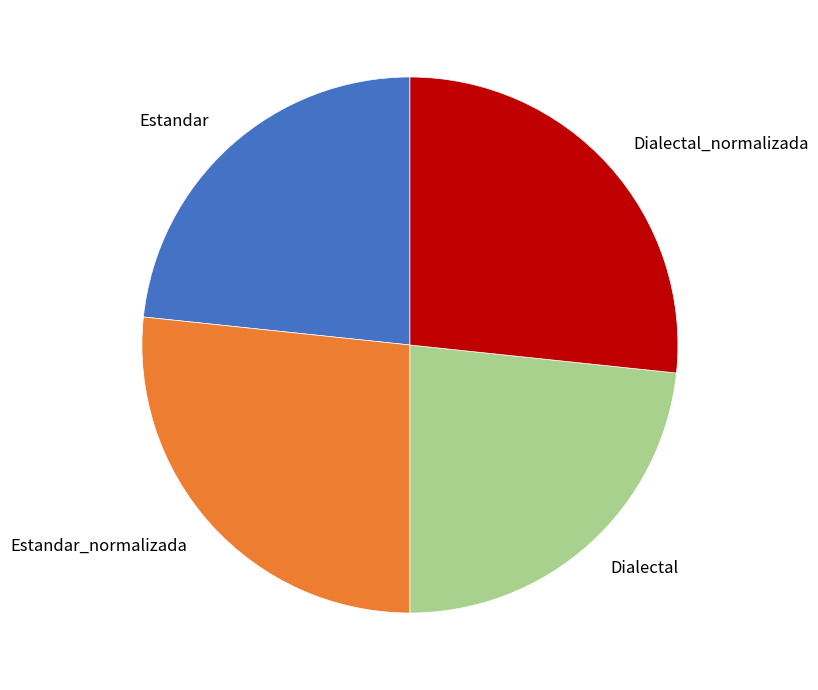

Is the sum of Dialectal and Estandar greater than half?

No